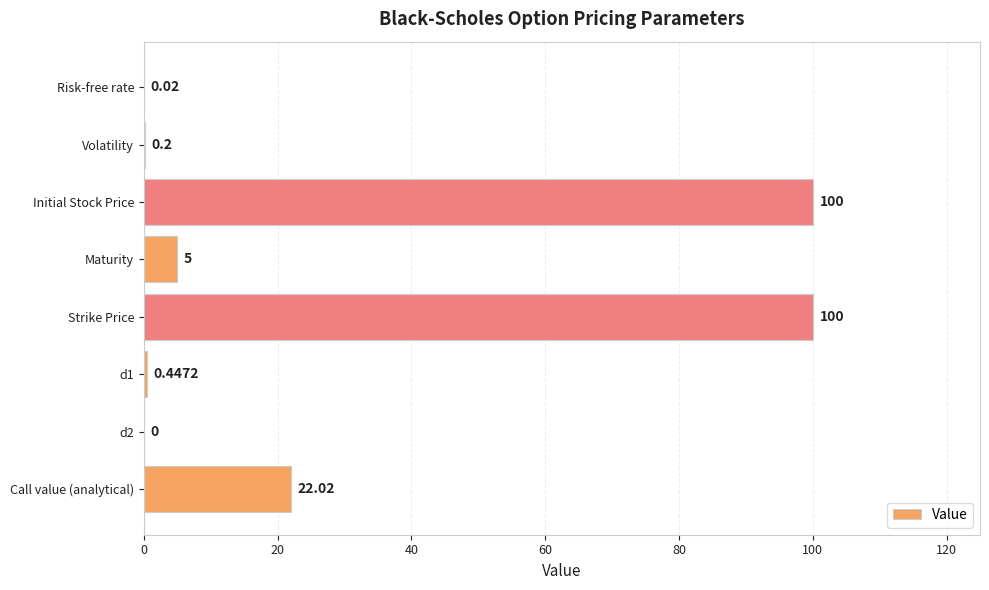

Where is the data nearest to the value 50?

Call value (analytical)